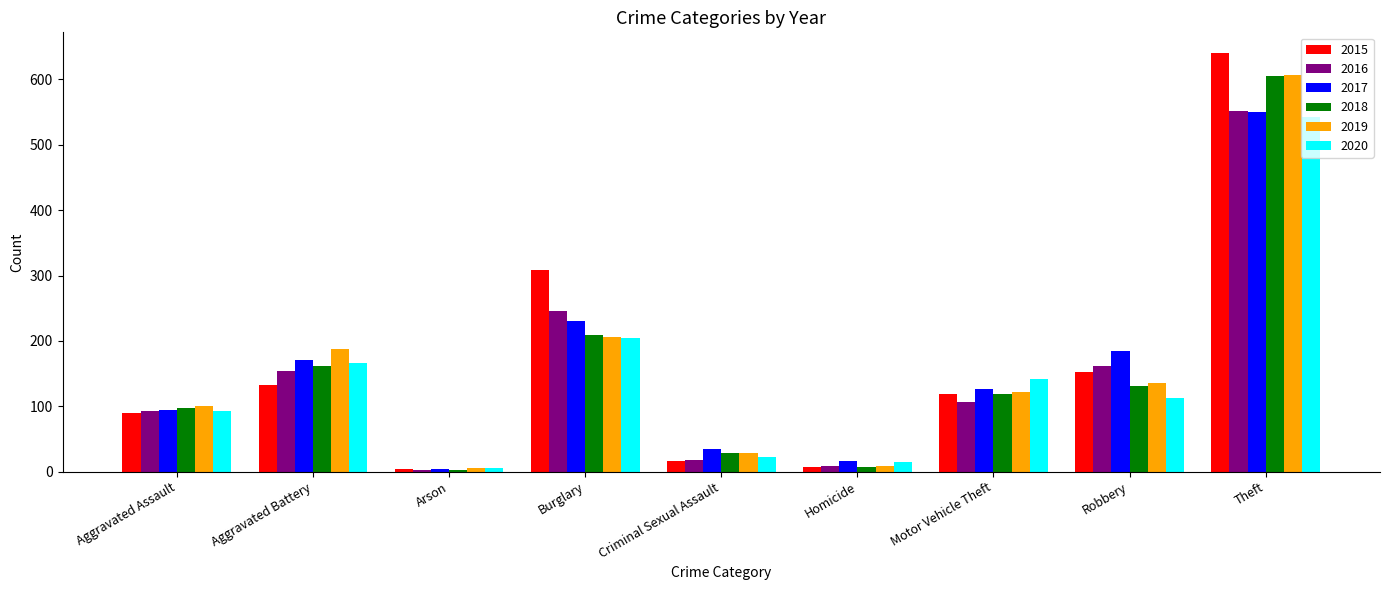

Reading left to right, list all the values displayed in this chart.

2015: Aggravated Assault=90	Aggravated Battery=133	Arson=4	Burglary=308	Criminal Sexual Assault=16	Homicide=7	Motor Vehicle Theft=119	Robbery=153	Theft=640
2016: Aggravated Assault=93	Aggravated Battery=154	Arson=2	Burglary=245	Criminal Sexual Assault=18	Homicide=9	Motor Vehicle Theft=107	Robbery=162	Theft=552
2017: Aggravated Assault=94	Aggravated Battery=171	Arson=4	Burglary=230	Criminal Sexual Assault=35	Homicide=16	Motor Vehicle Theft=127	Robbery=185	Theft=550
2018: Aggravated Assault=97	Aggravated Battery=162	Arson=3	Burglary=209	Criminal Sexual Assault=28	Homicide=7	Motor Vehicle Theft=119	Robbery=131	Theft=605
2019: Aggravated Assault=100	Aggravated Battery=188	Arson=6	Burglary=206	Criminal Sexual Assault=28	Homicide=9	Motor Vehicle Theft=122	Robbery=136	Theft=607
2020: Aggravated Assault=93	Aggravated Battery=166	Arson=5	Burglary=204	Criminal Sexual Assault=23	Homicide=14	Motor Vehicle Theft=142	Robbery=112	Theft=543